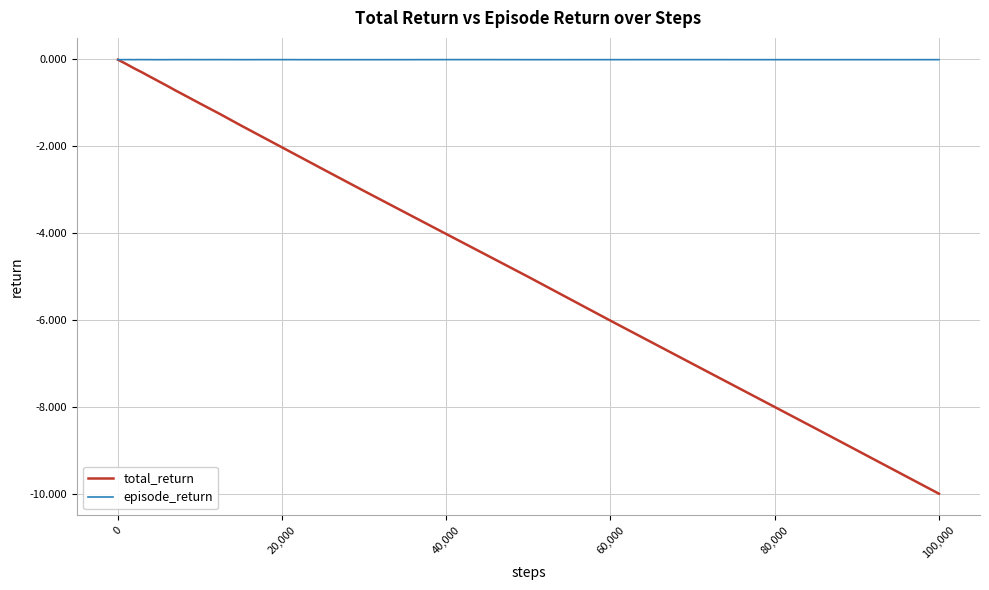

How many distinct data groups are displayed?

2